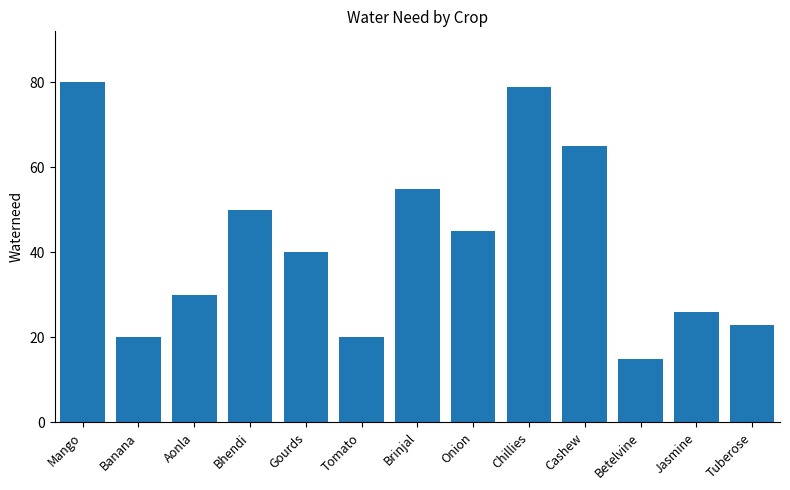

What is the sum of the values at Gourds and Tomato?

60